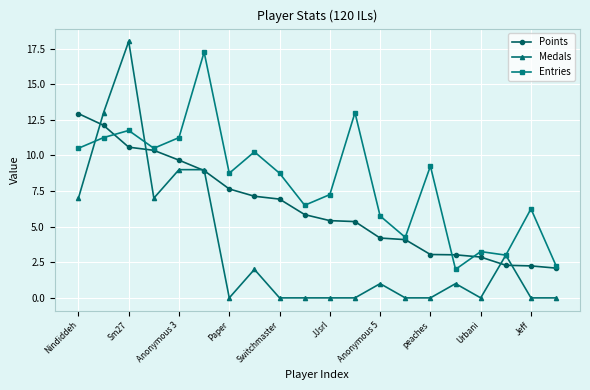

What is the value of the Entries point at the 7th from the left?

8.8